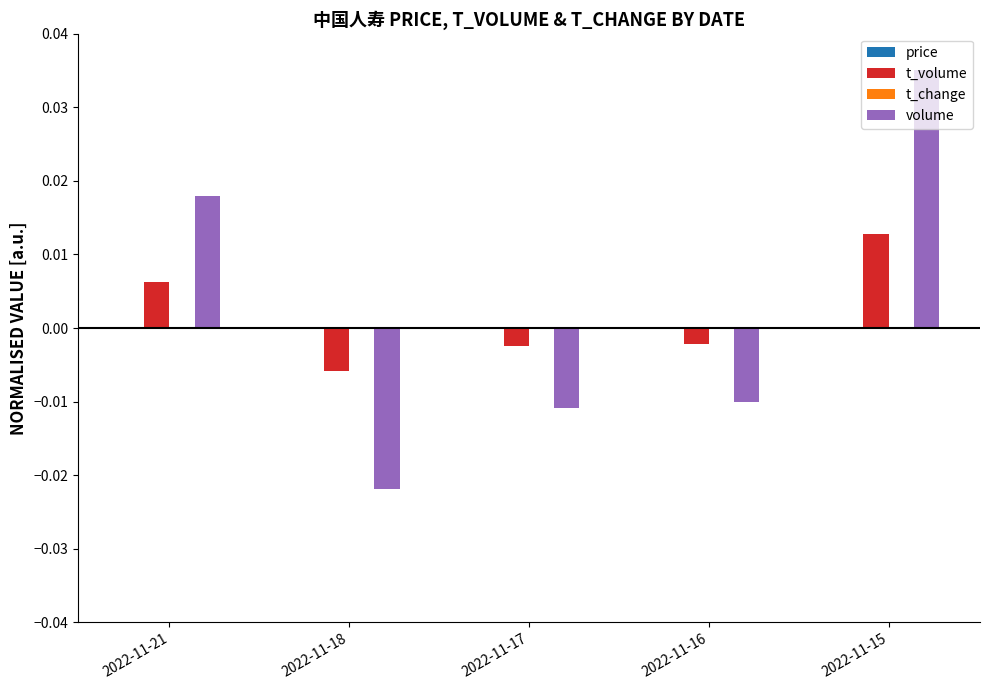

How many volume values are between 0 and 1?

2